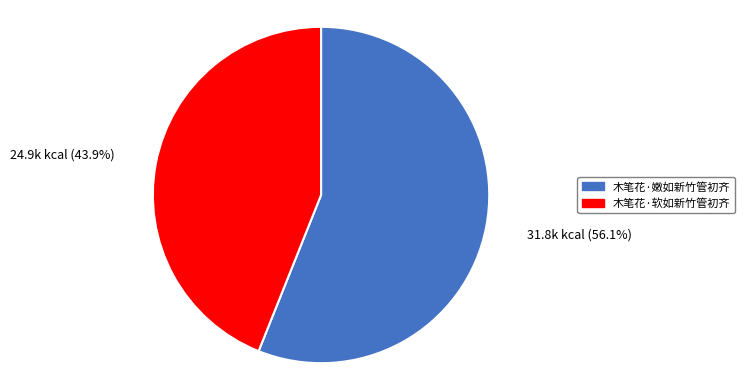

True or false: 木笔花·软如新竹管初齐 accounts for 36% of the total.

False